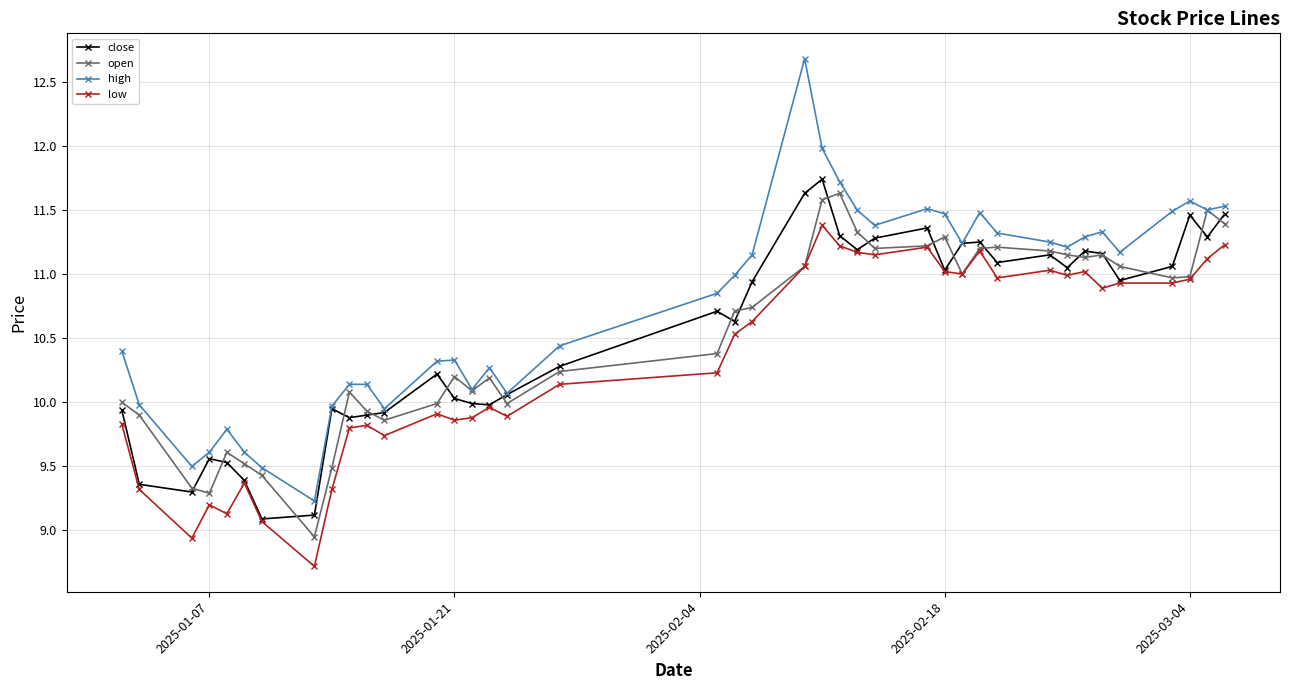

Which series has the widest spread of values?

high